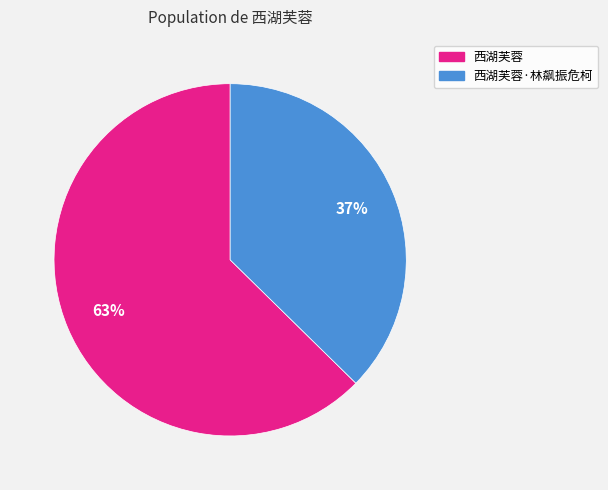

To the nearest percent, what is the average slice percentage?

50%